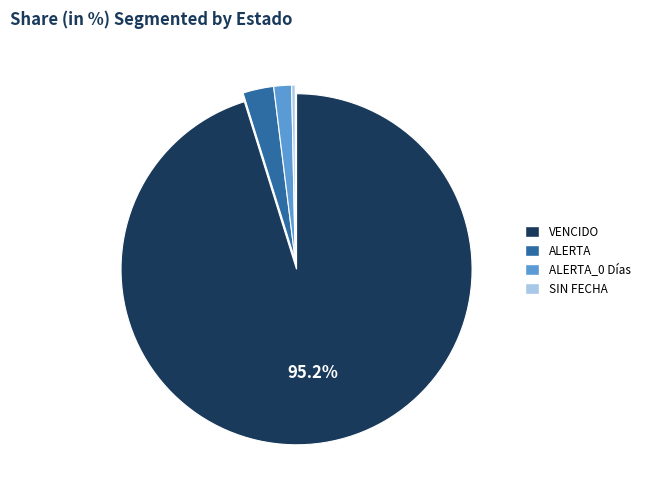

Does any single category account for the majority?

Yes